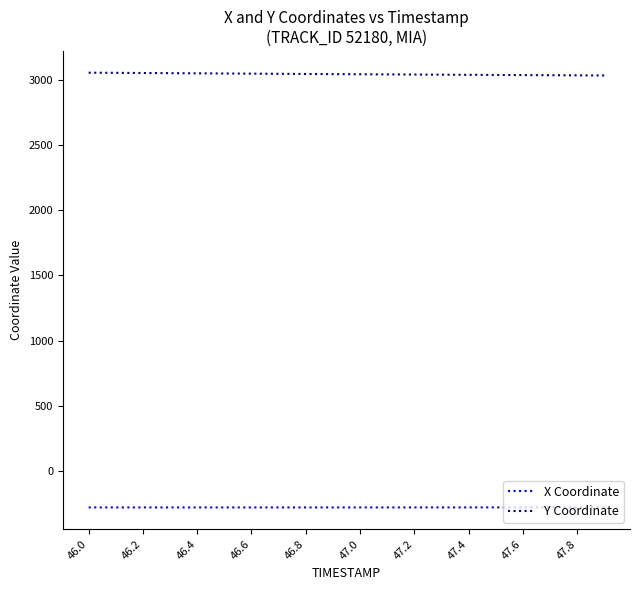

True or false: X Coordinate and Y Coordinate cross at least once.

False